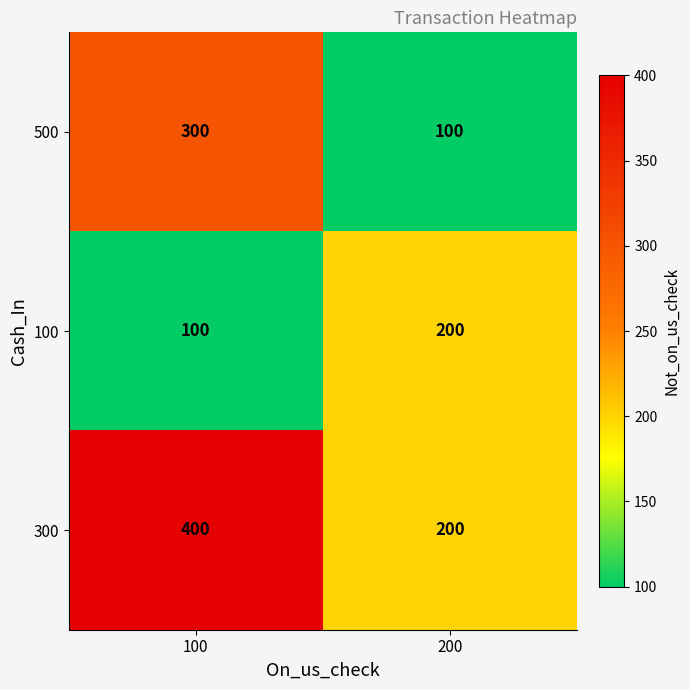

True or false: 500 has a value of 145 at 200.

False